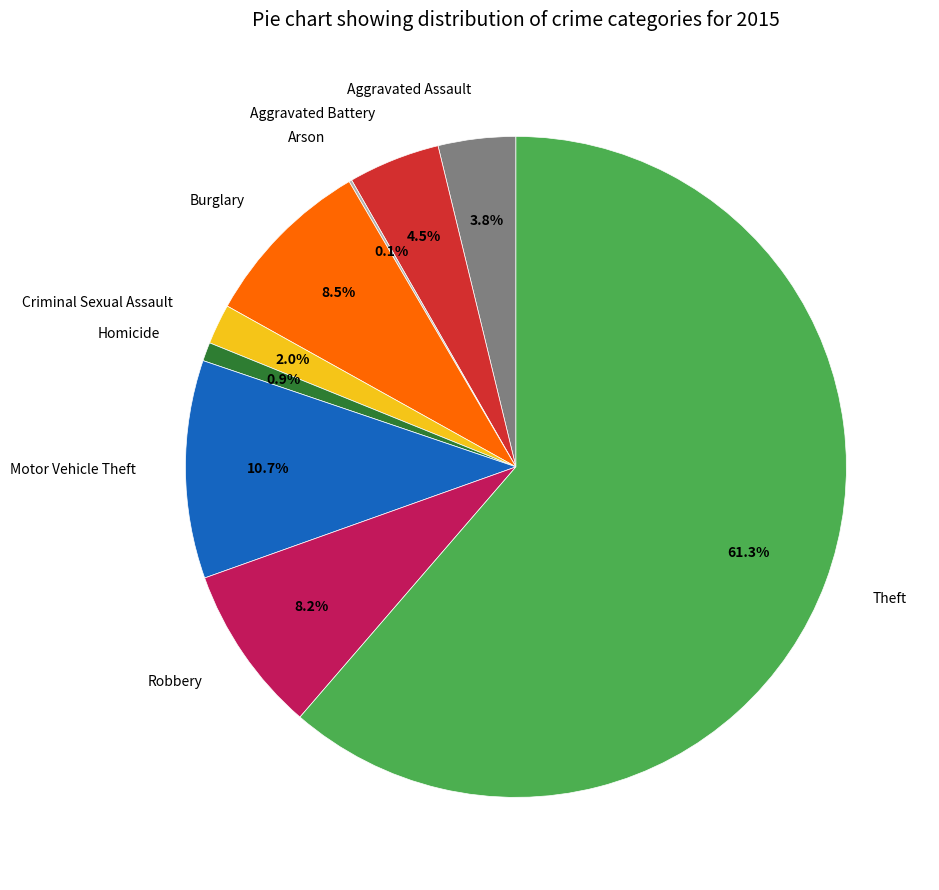

Which category has the biggest portion of the pie?

Theft